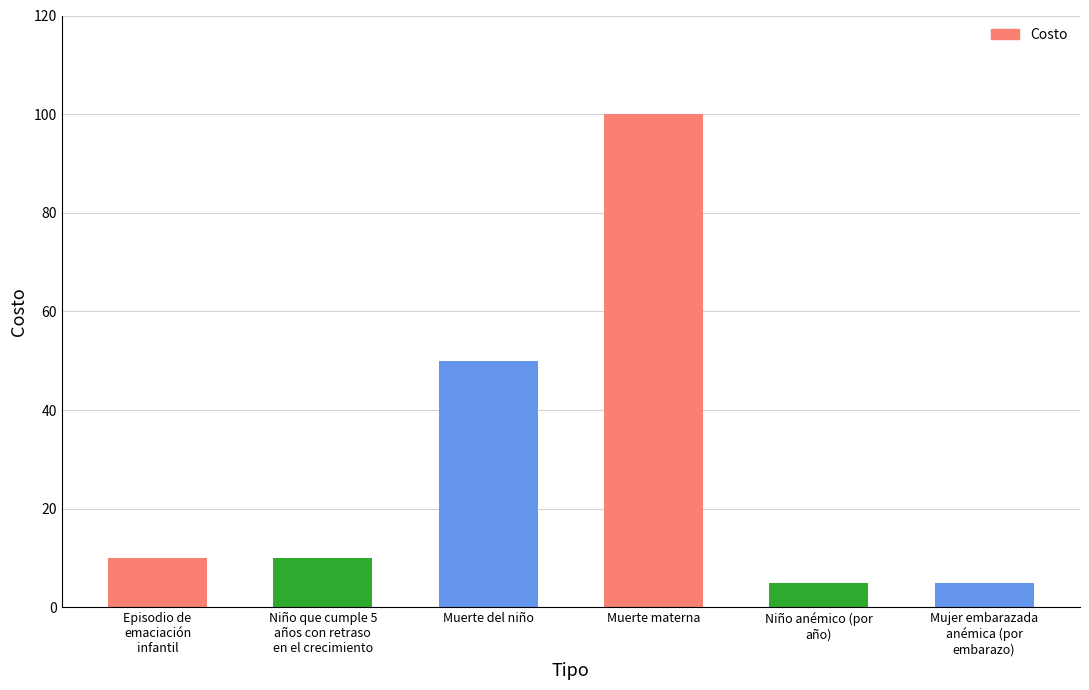

Reading left to right, what are all the values shown in this chart?

Episodio de
emaciación
infantil=10	Niño que cumple 5
años con retraso
en el crecimiento=10	Muerte del niño=50	Muerte materna=100	Niño anémico (por
año)=5	Mujer embarazada
anémica (por
embarazo)=5